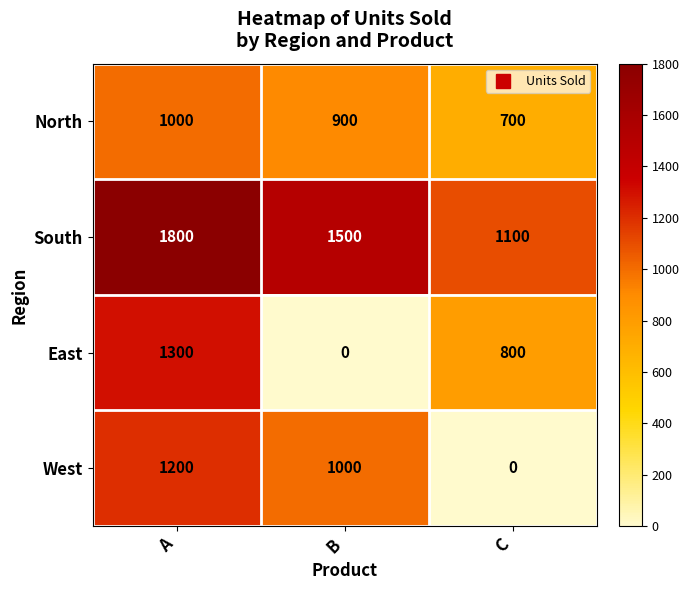

Reading left to right, what are all the values shown in this chart?

North: A=1000	B=900	C=700
South: A=1800	B=1500	C=1100
East: A=1300	B=0	C=800
West: A=1200	B=1000	C=0